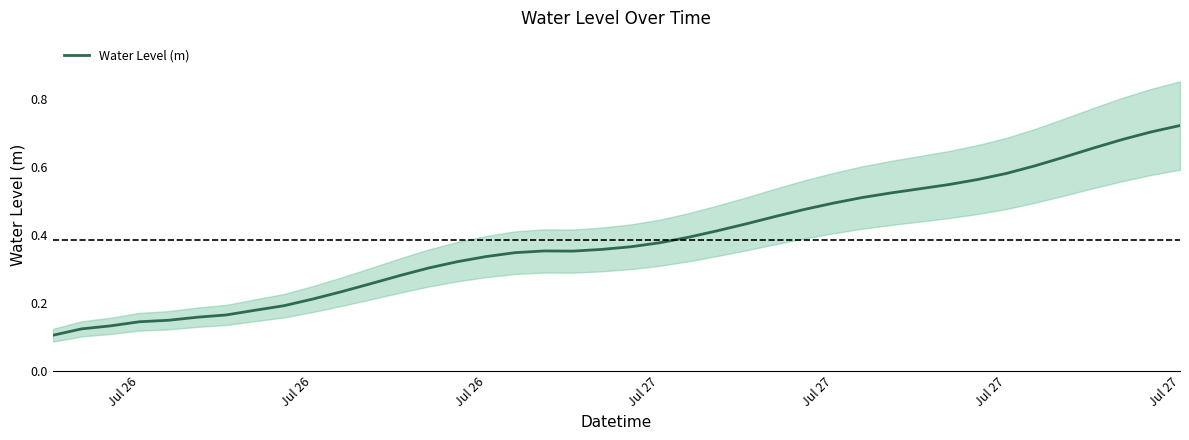

Which category has the lowest value across all series?

Jul 26